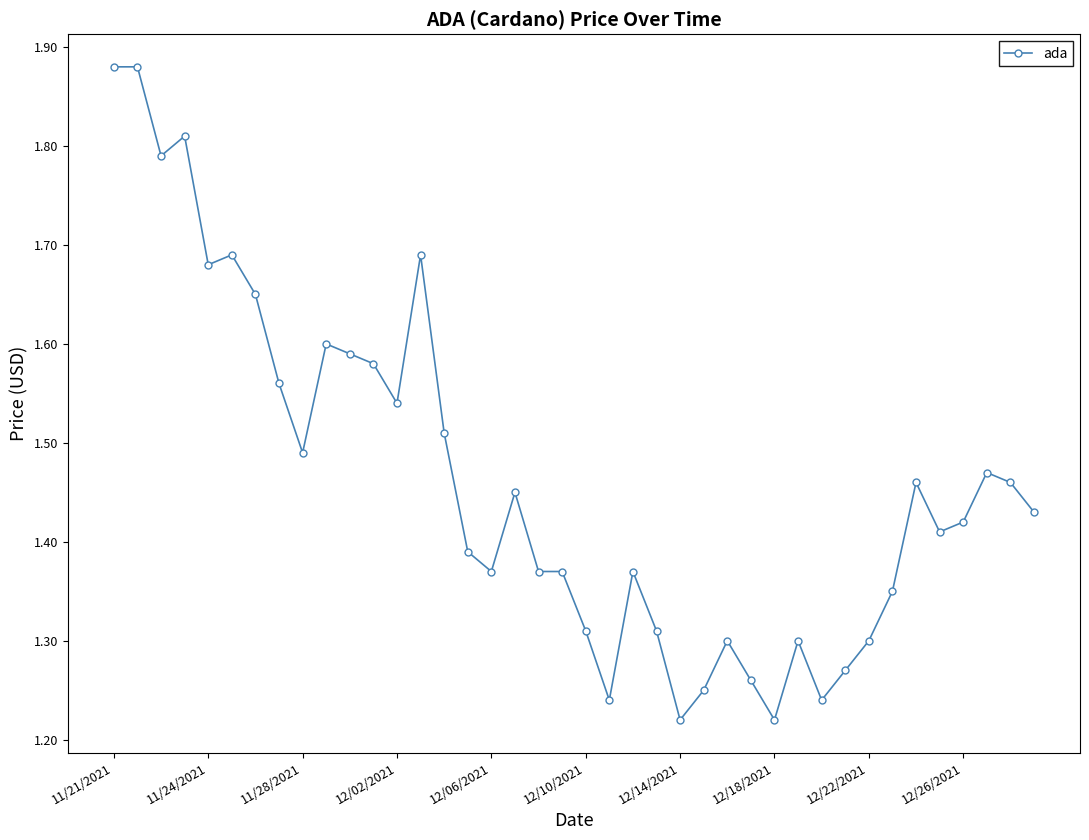

True or false: the data has more than 2 interior local peaks.

True